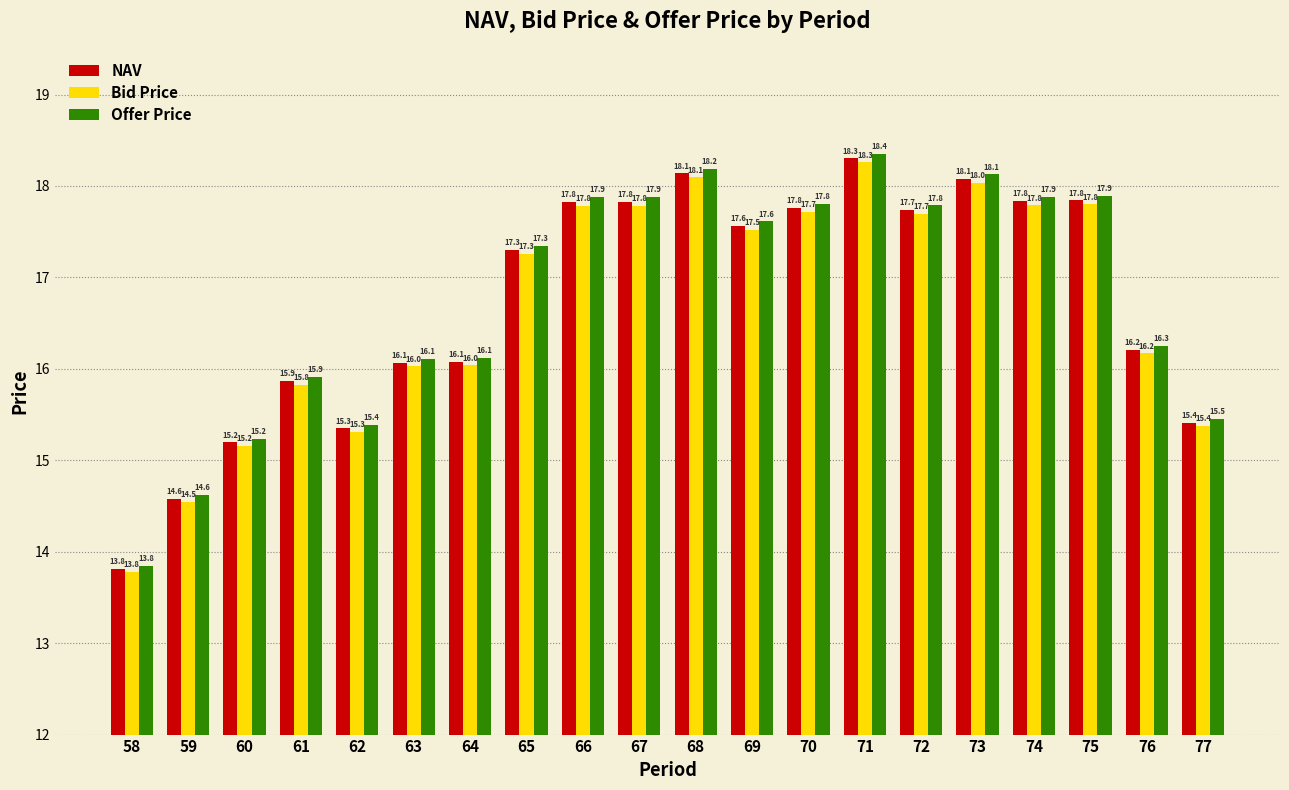

Reading left to right, list all the values displayed in this chart.

NAV: 58=13.8	59=14.6	60=15.2	61=15.9	62=15.3	63=16.1	64=16.1	65=17.3	66=17.8	67=17.8	68=18.1	69=17.6	70=17.8	71=18.3	72=17.7	73=18.1	74=17.8	75=17.8	76=16.2	77=15.4
Bid Price: 58=13.8	59=14.5	60=15.2	61=15.8	62=15.3	63=16.0	64=16.0	65=17.3	66=17.8	67=17.8	68=18.1	69=17.5	70=17.7	71=18.3	72=17.7	73=18.0	74=17.8	75=17.8	76=16.2	77=15.4
Offer Price: 58=13.8	59=14.6	60=15.2	61=15.9	62=15.4	63=16.1	64=16.1	65=17.3	66=17.9	67=17.9	68=18.2	69=17.6	70=17.8	71=18.4	72=17.8	73=18.1	74=17.9	75=17.9	76=16.3	77=15.5